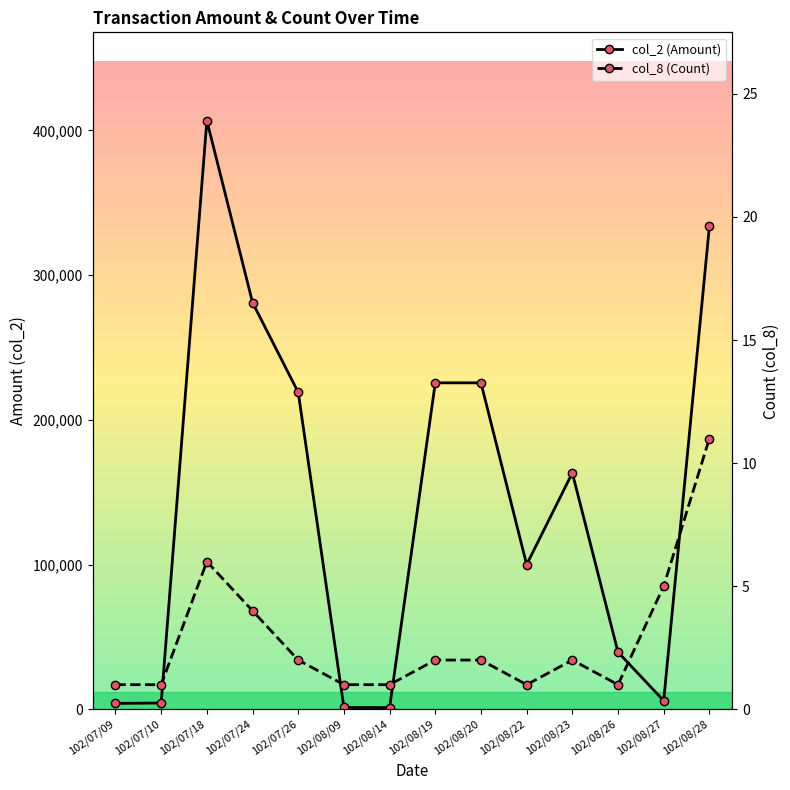

How many values in the col_8 (Count) series are below 2?

6